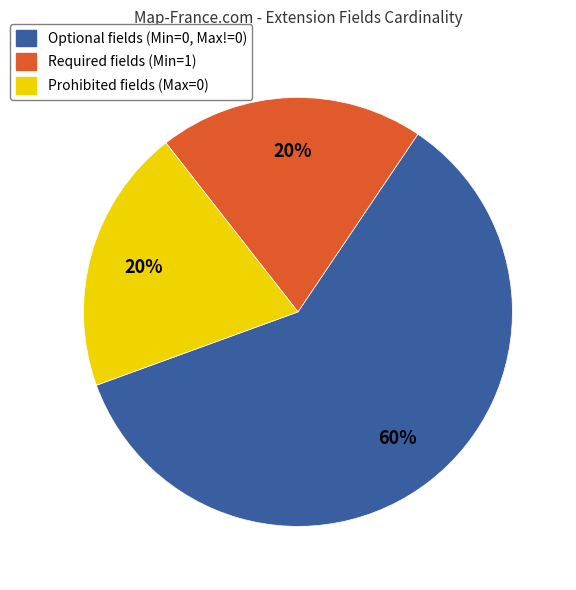

To the nearest percent, what is the average slice percentage?

33%